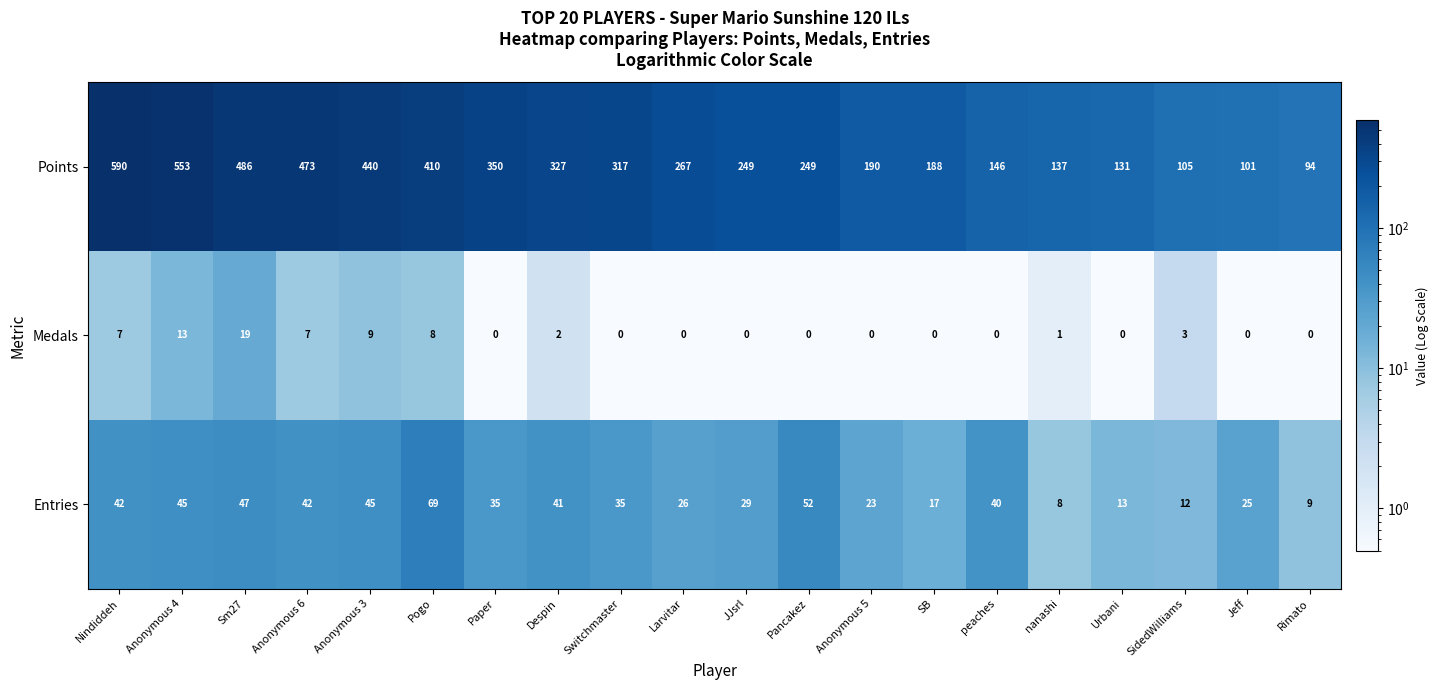

Which series changed the most between Nindiddeh and SB?

Points